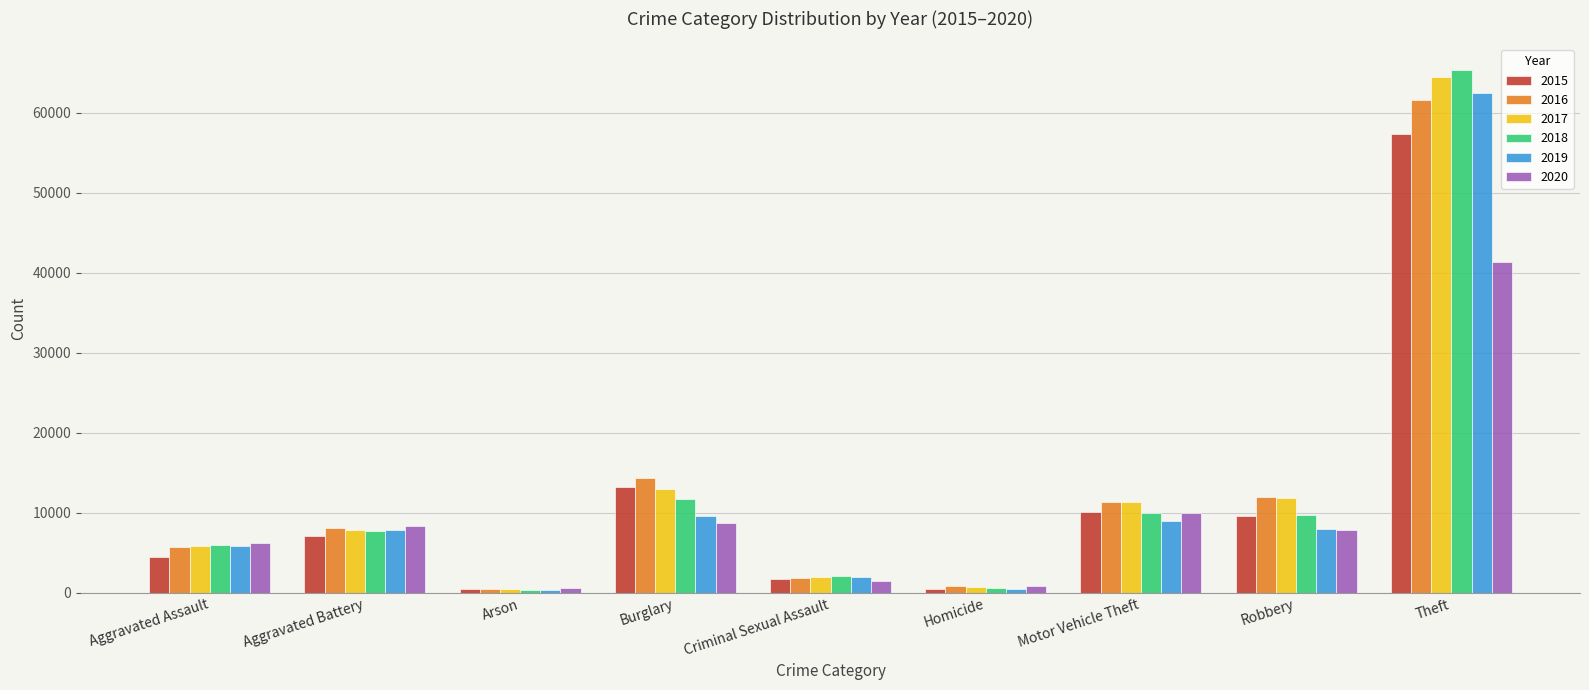

What is the sum of the 2018 values at Arson and Burglary?

12120